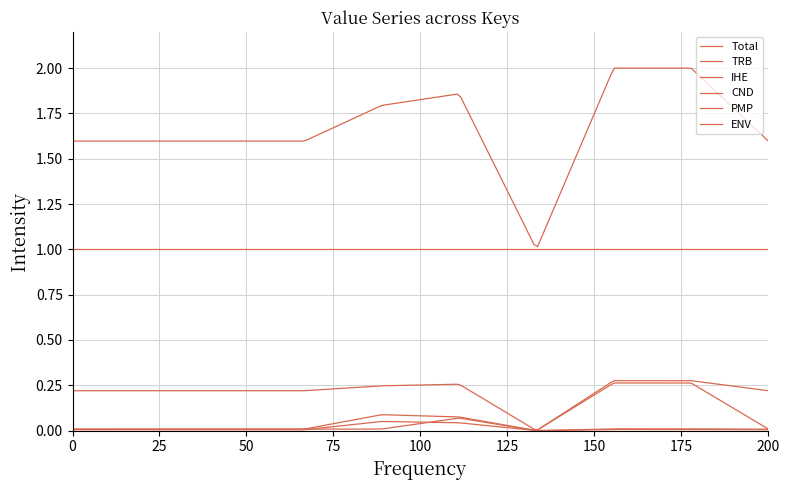

Rank the series by their maximum value, from highest to lowest.

Total, ENV, CND, TRB, IHE, PMP